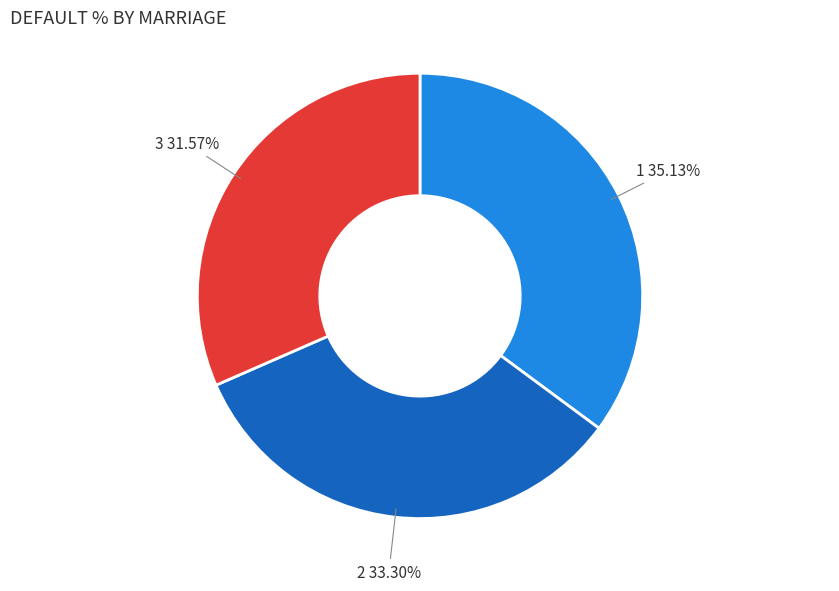

Is there any slice that represents more than half of the pie?

No